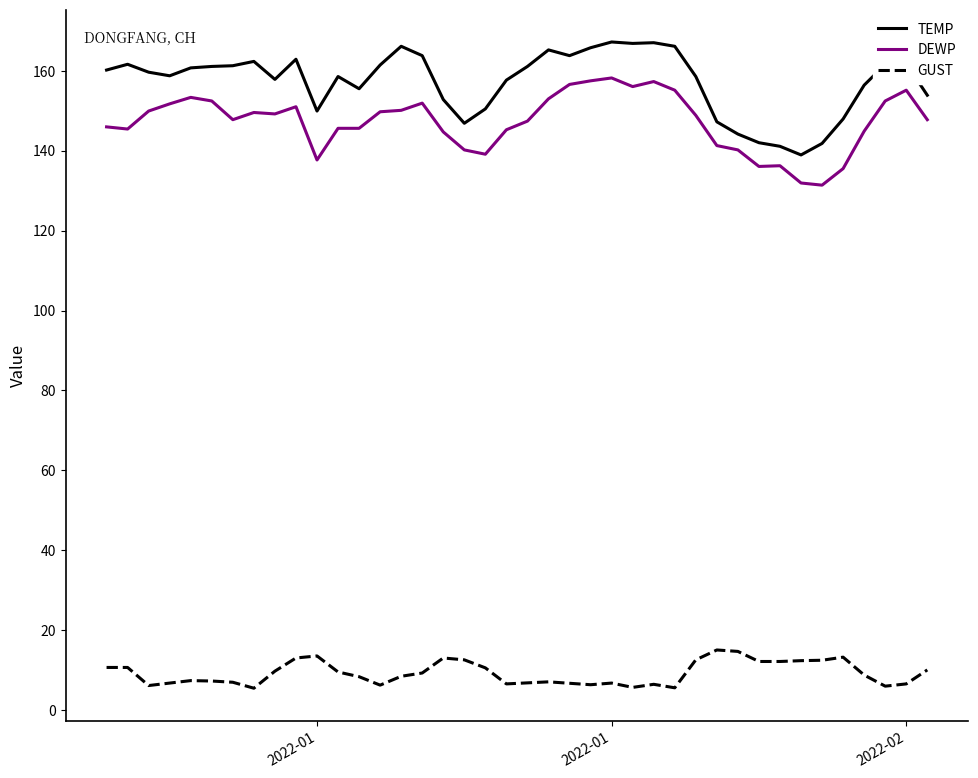

Does the chart display data point markers on the line(s)?

No